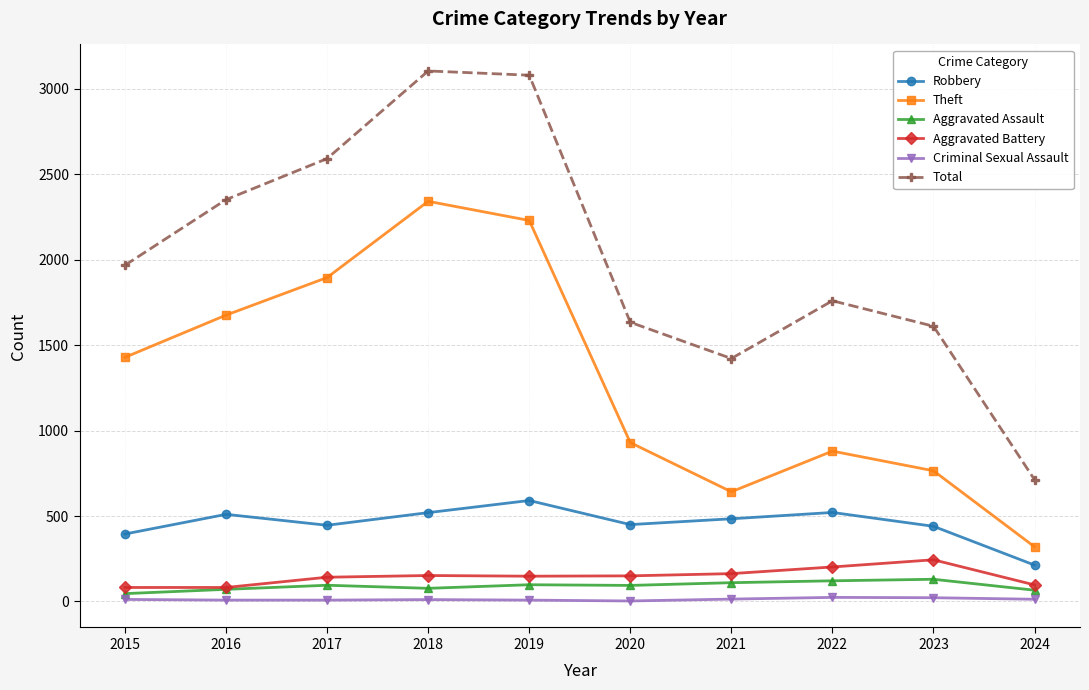

In Criminal Sexual Assault, how many points are higher than both neighbors (excluding endpoints)?

2